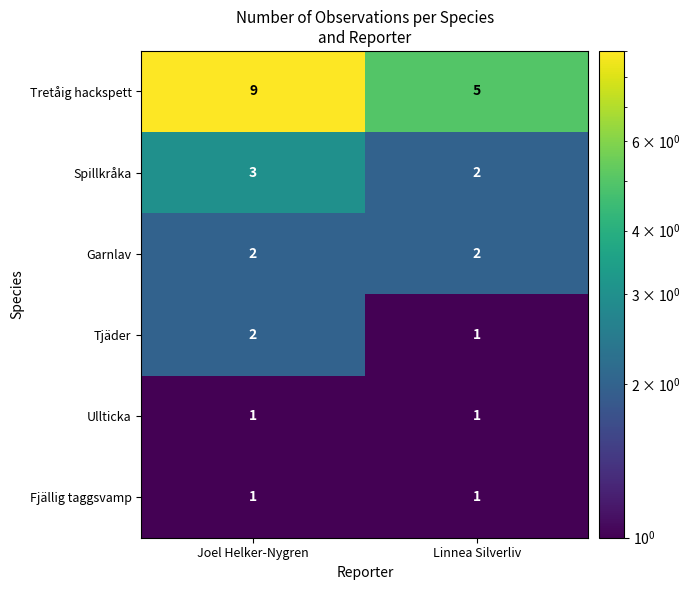

Reading right to left, what are all the values shown in this chart?

Tretåig hackspett: 5	9
Spillkråka: 2	3
Garnlav: 2	2
Tjäder: 1	2
Ullticka: 1	1
Fjällig taggsvamp: 1	1